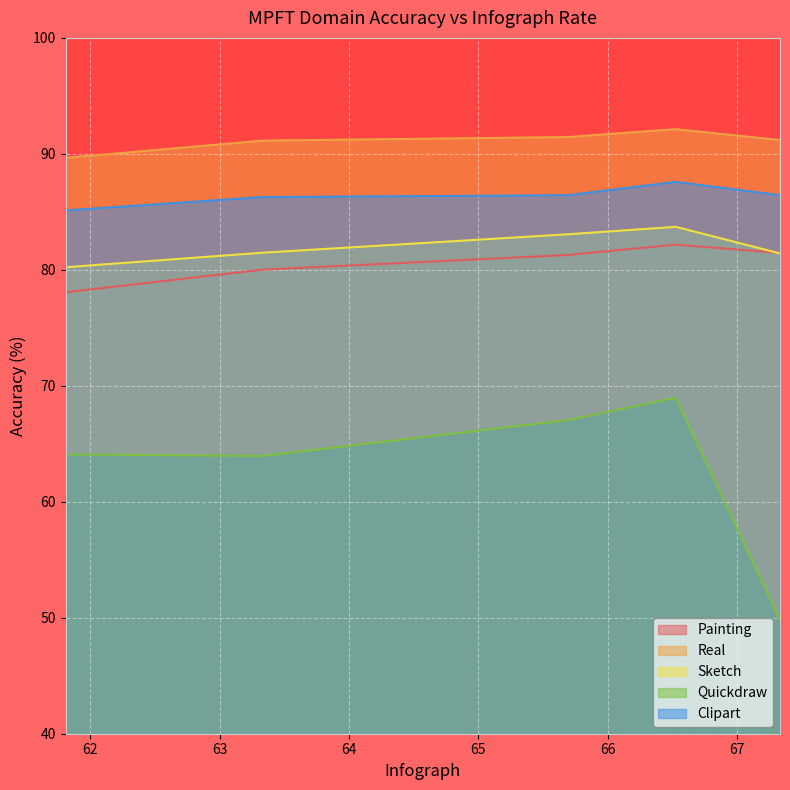

How many values in the Real series exceed 91?

4